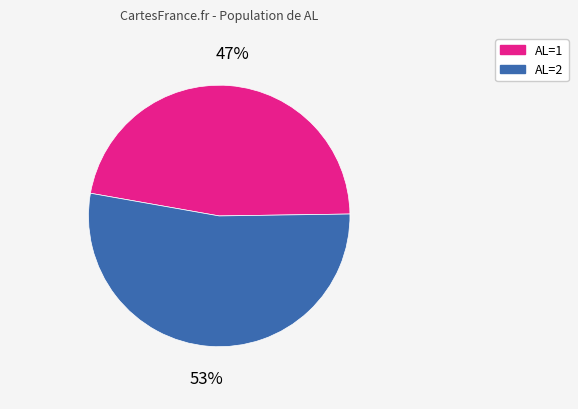

Count the number of slices in the pie.

2